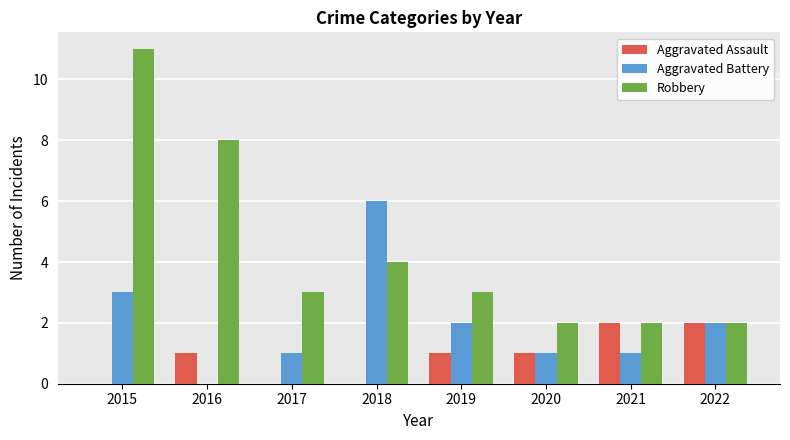

Is the value of Aggravated Assault at 2018 greater than the value of Robbery at 2017?

No